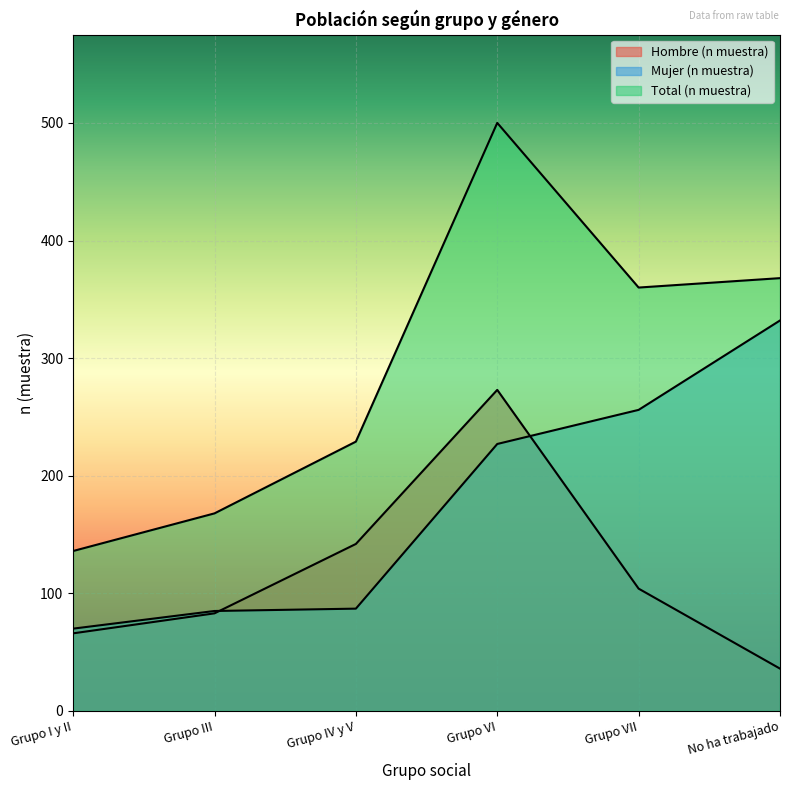

List the labels in order of Mujer (n muestra) value, smallest first.

Grupo I y II, Grupo III, Grupo IV y V, Grupo VI, Grupo VII, No ha trabajado